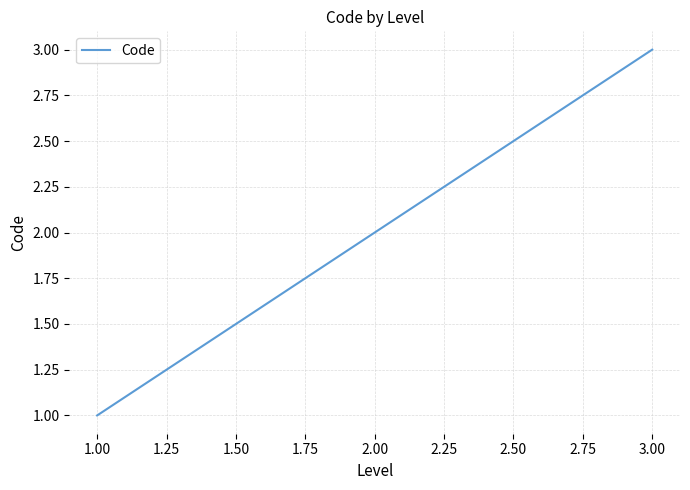

What is the minimum value shown in the chart?

1